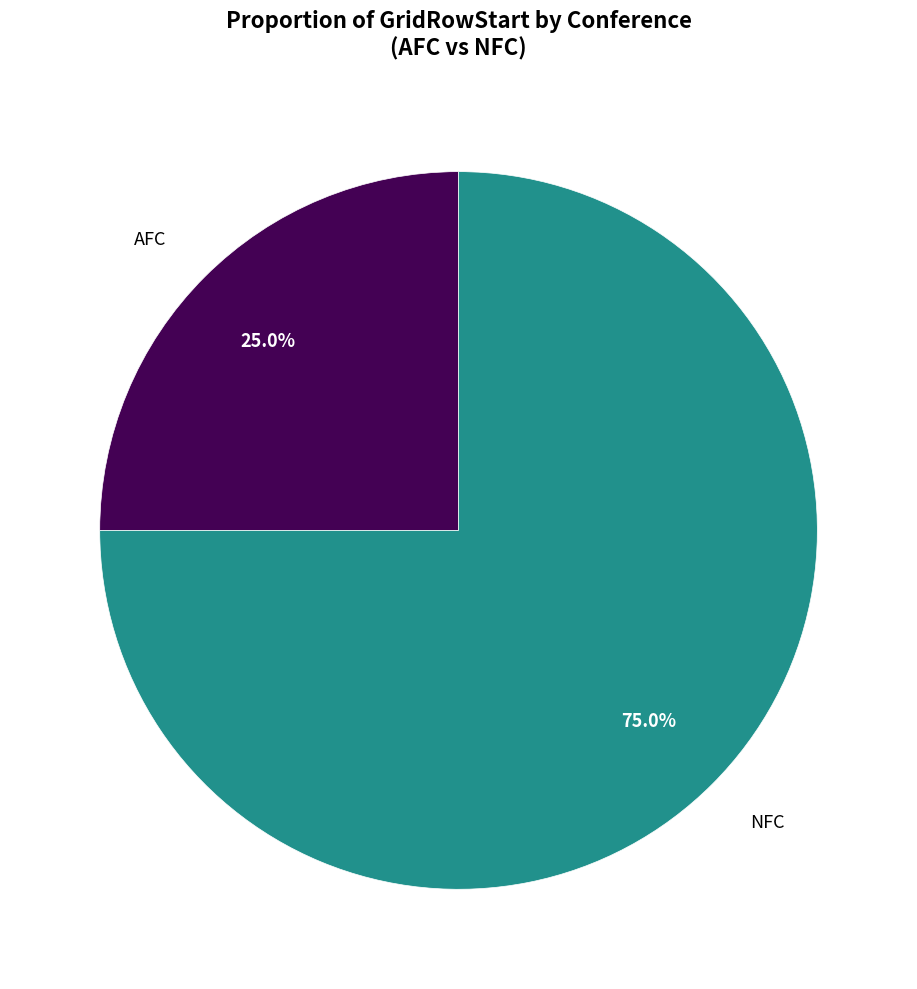

Rank the categories by value from lowest to highest.

AFC, NFC